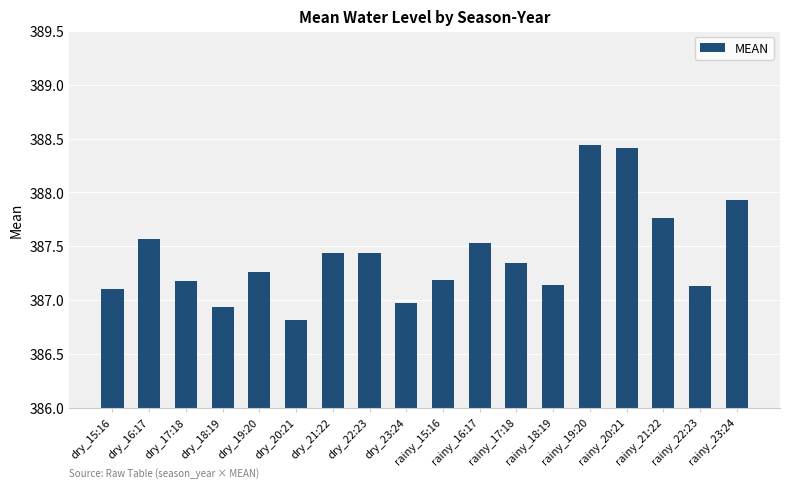

Approximately how many times larger is the value at rainy_20:21 compared to dry_23:24?

1.0